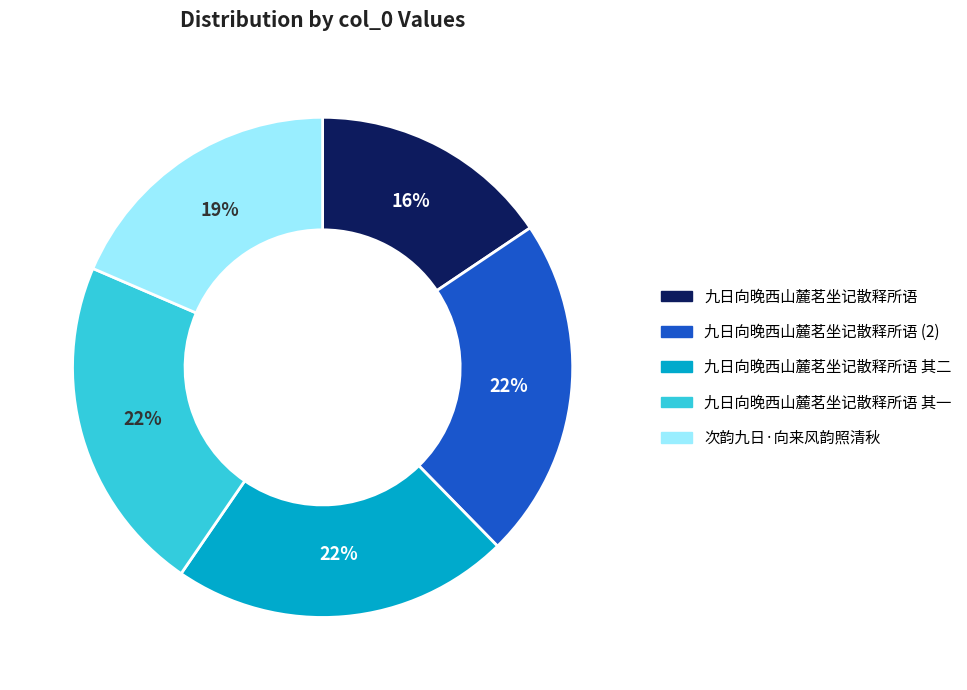

Does any single category account for the majority?

No